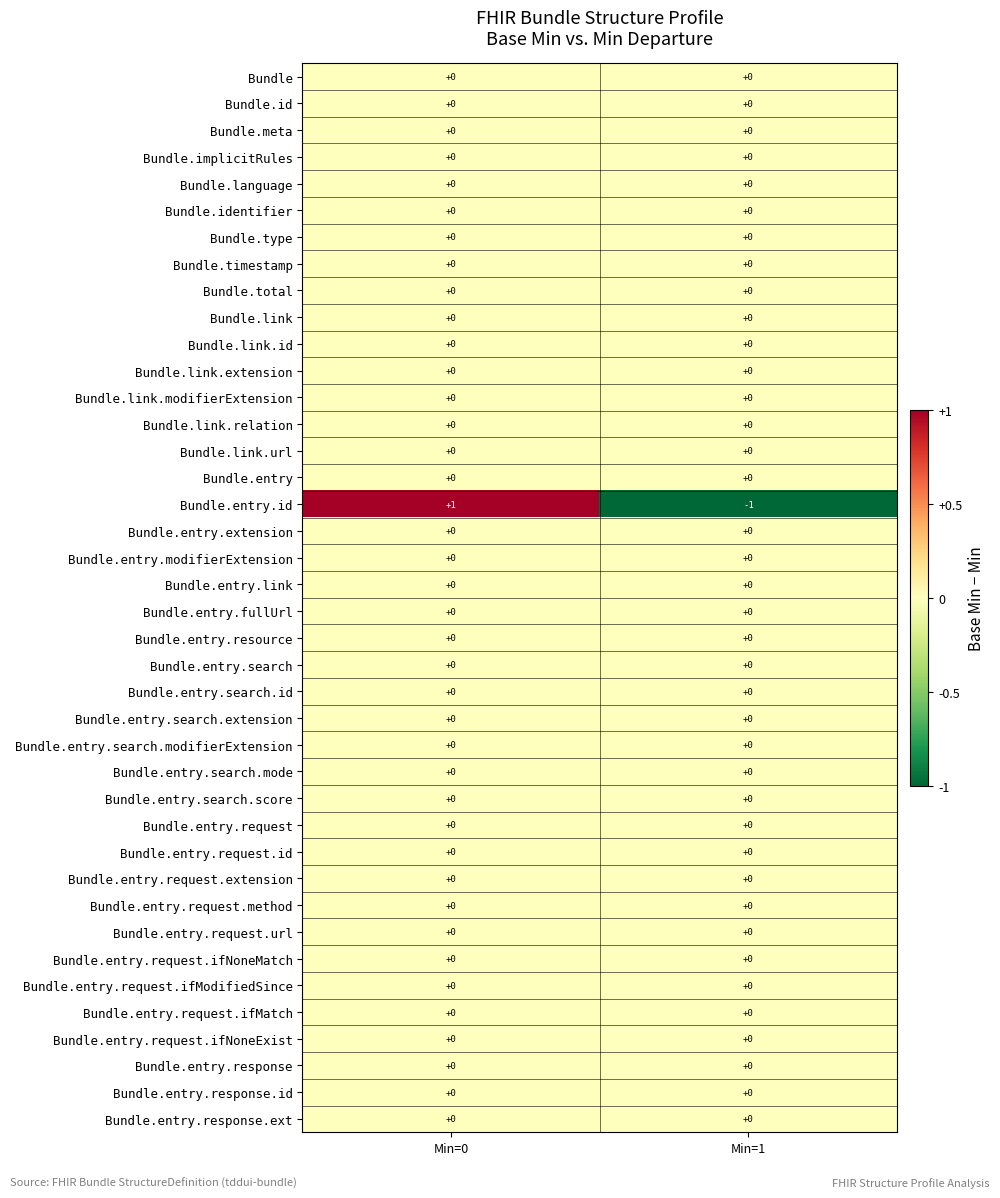

Which series has the widest spread of values?

Bundle.entry.id